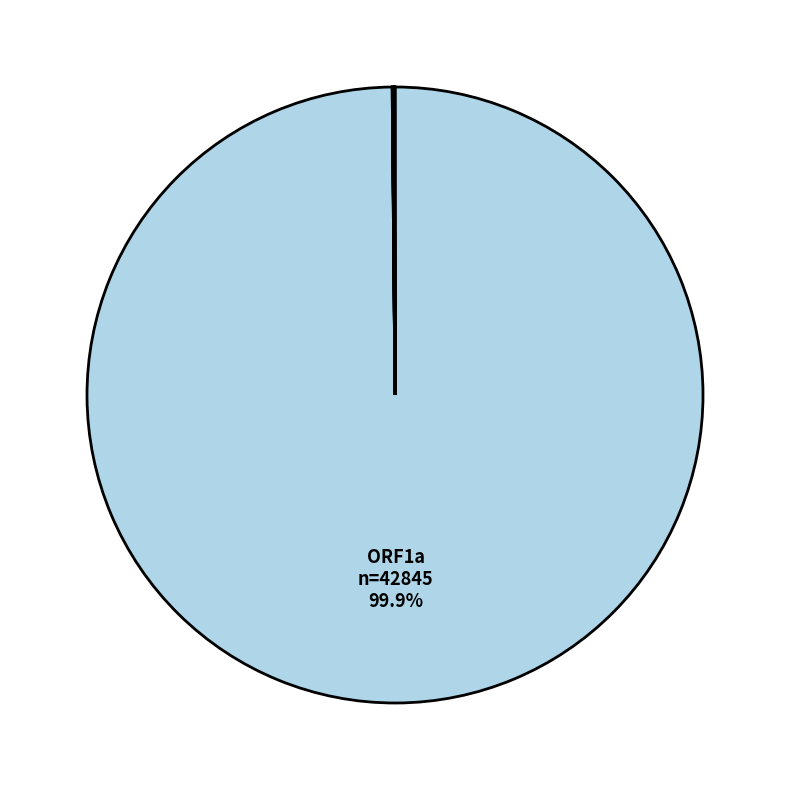

Count the number of slices in the pie.

10